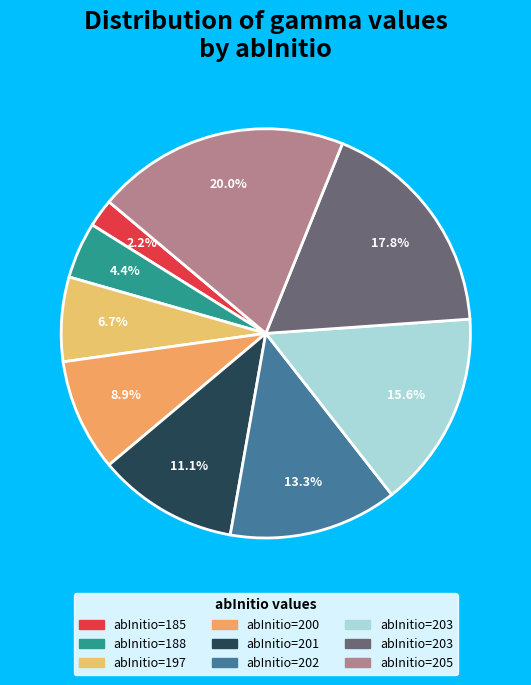

How many slices are in this pie chart?

9